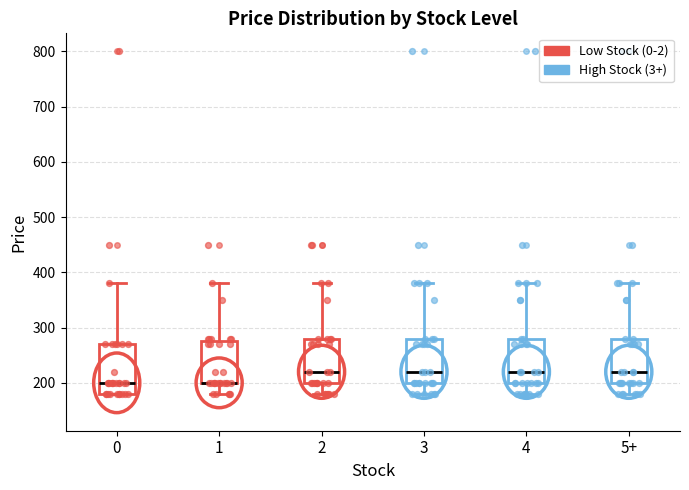

Where does the median line of the box for 5+ sit on the y-axis? The values are not printed on the chart, so give them approximately, as read against the axis.

220